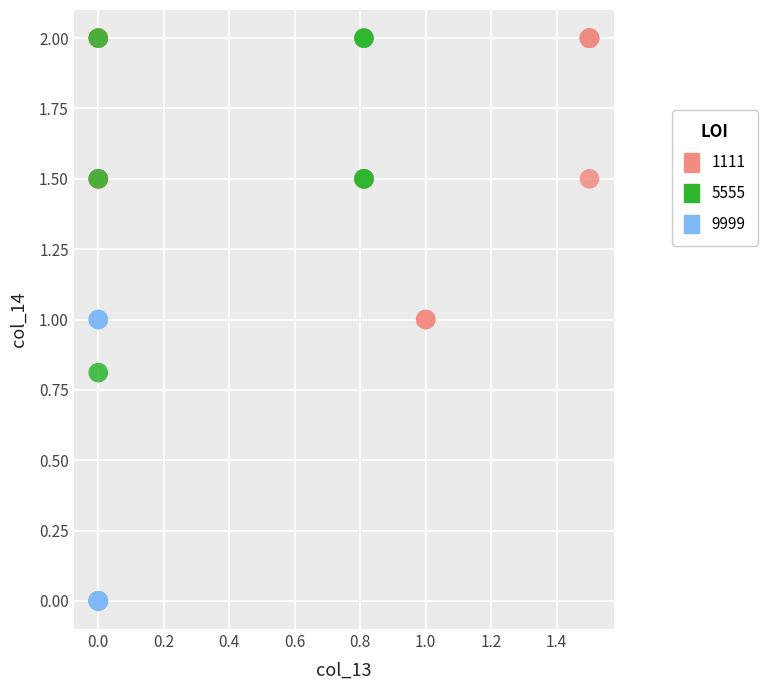

What are all the series names shown in the legend?

1111, 5555, 9999